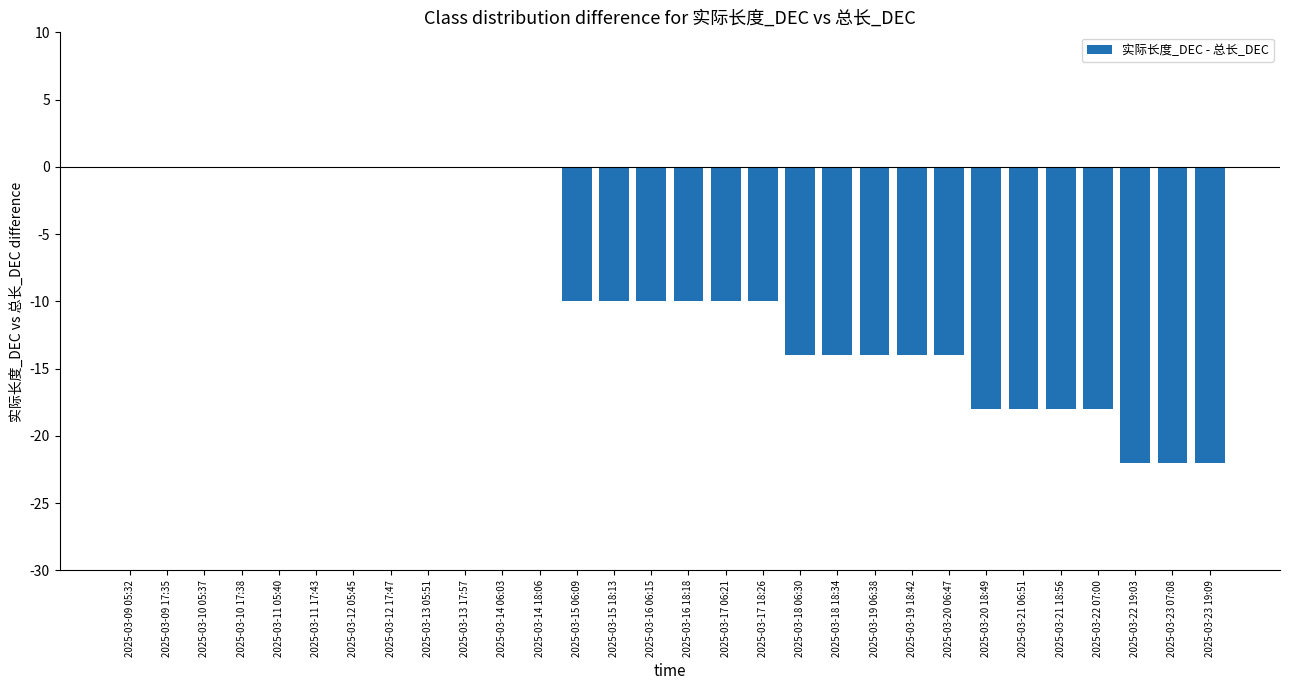

Are the bars horizontal?

No